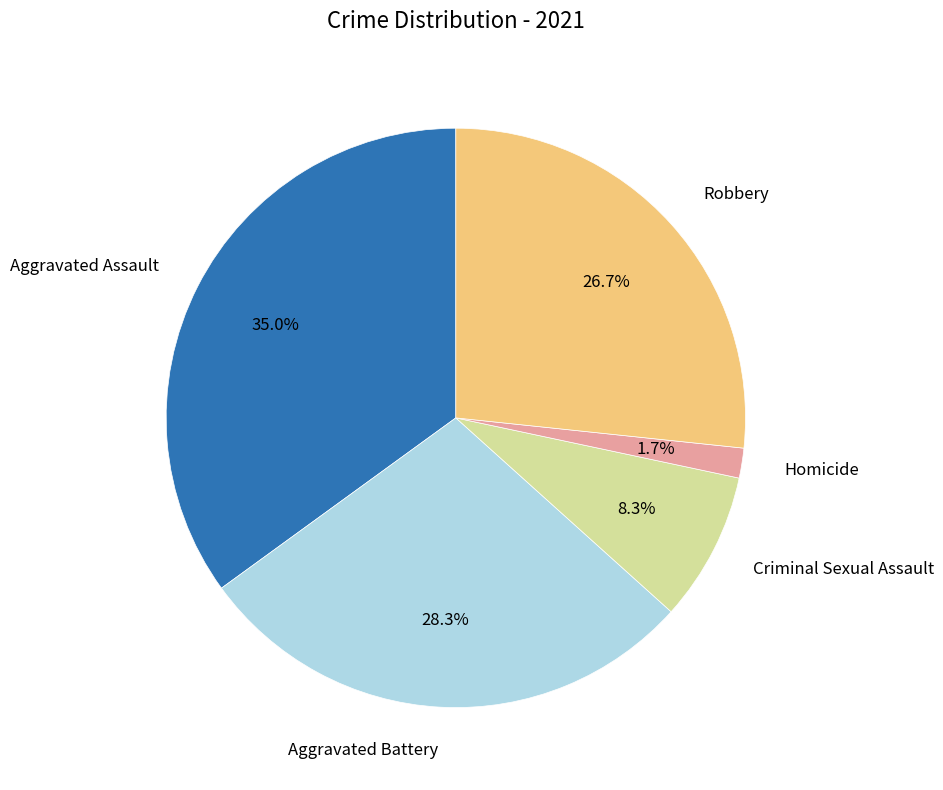

Does any single category account for the majority?

No